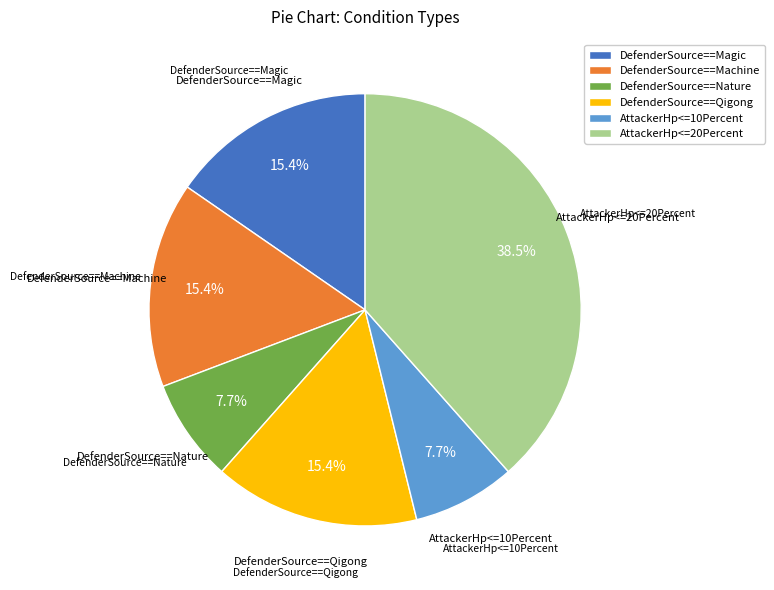

Which slice is the largest?

AttackerHp<=20Percent